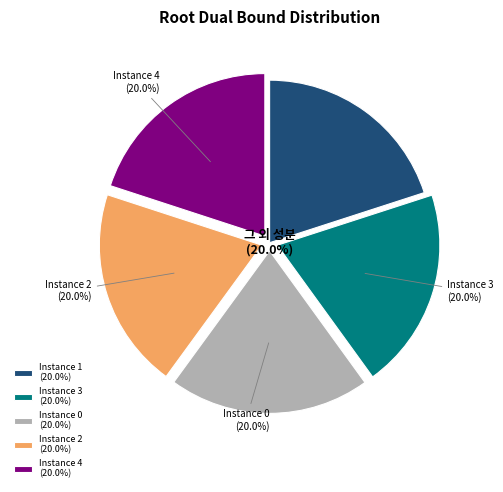

What percentage is NOT represented by Instance 4 (20.0%)?

80.0%